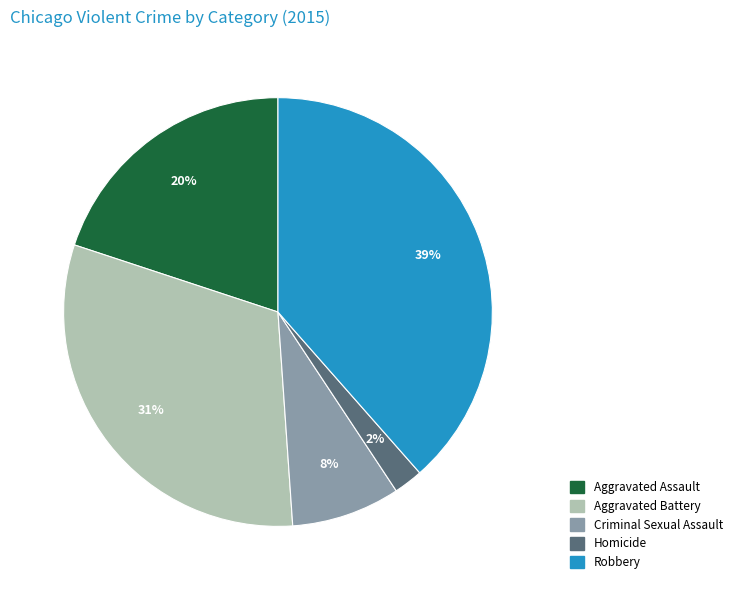

Does any single category account for the majority?

No